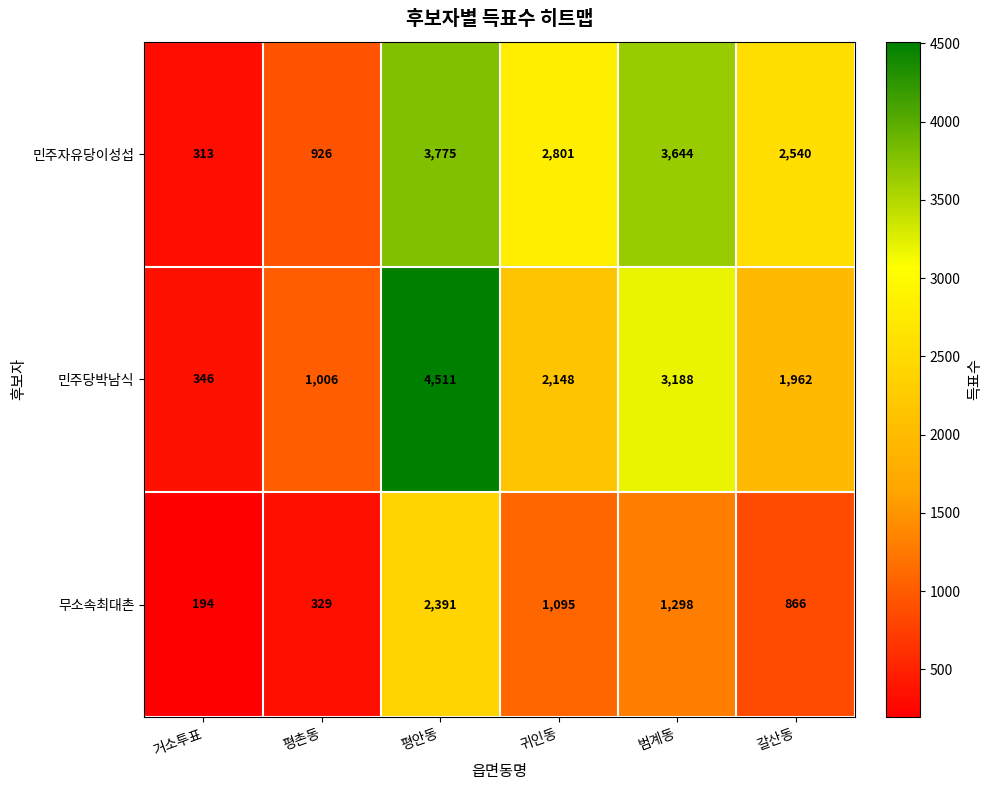

What is the sum of all 민주당박남식 values?

13161